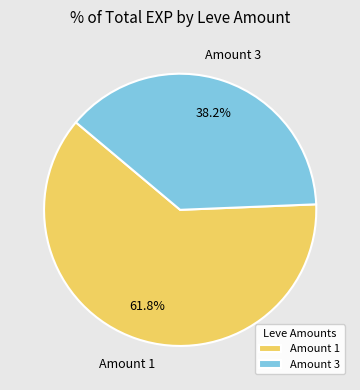

Approximately how many times larger is the value at Amount 3 compared to Amount 1?

0.6